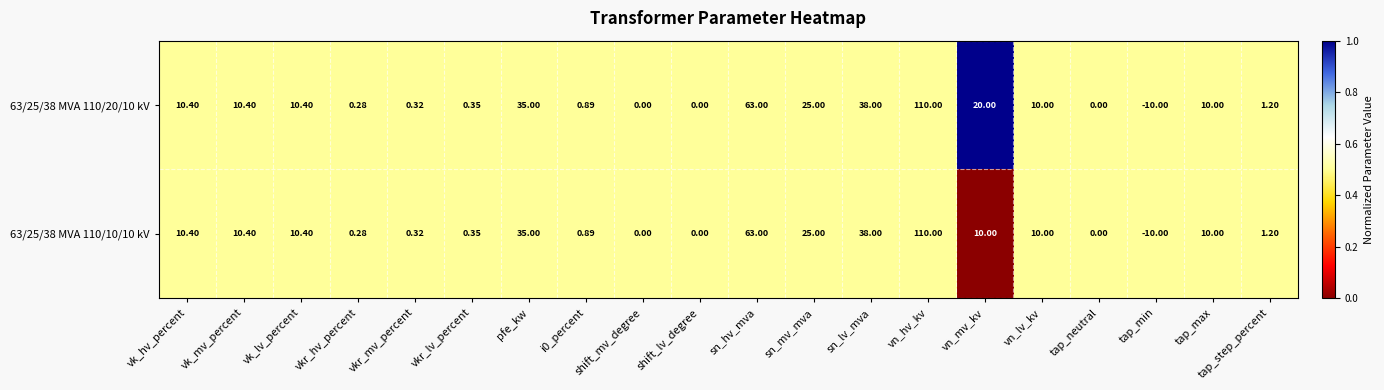

How many categories are shown in the chart?

20